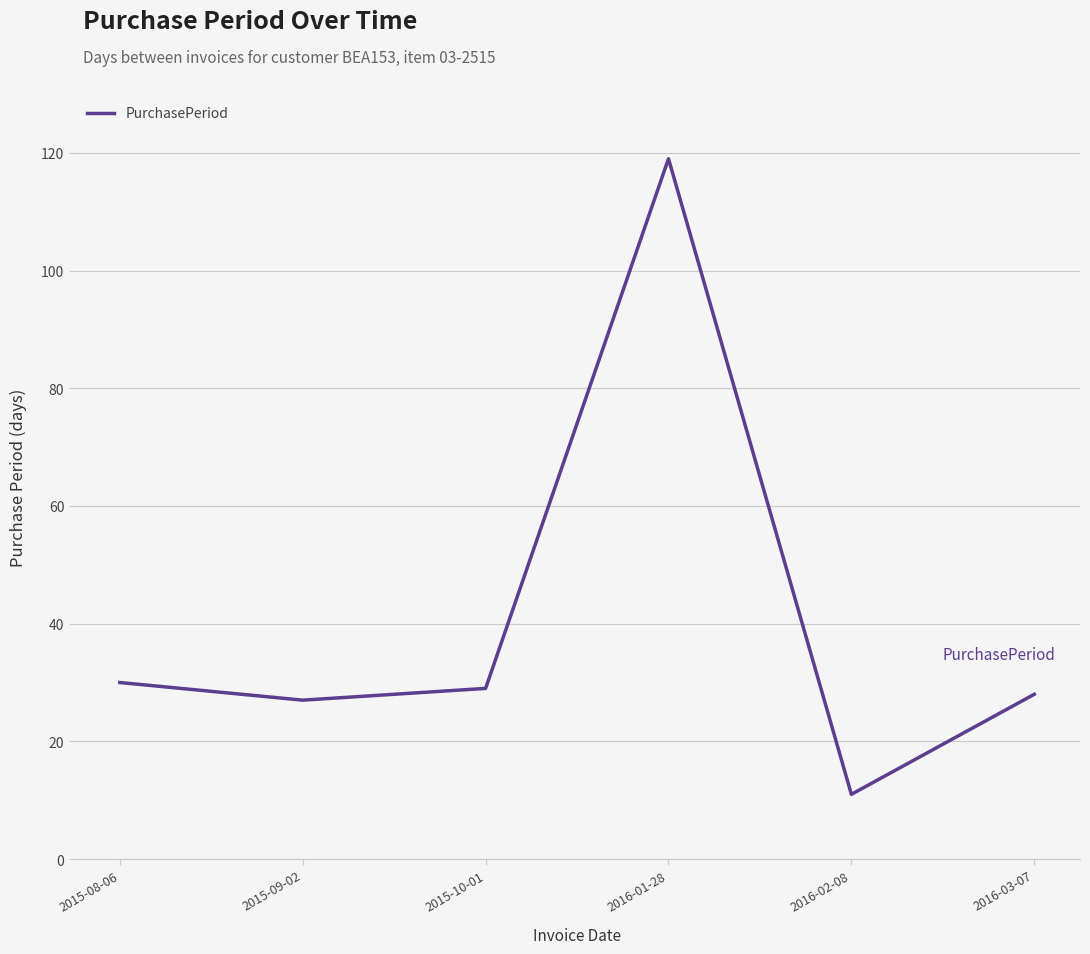

How many values are below 29?

3